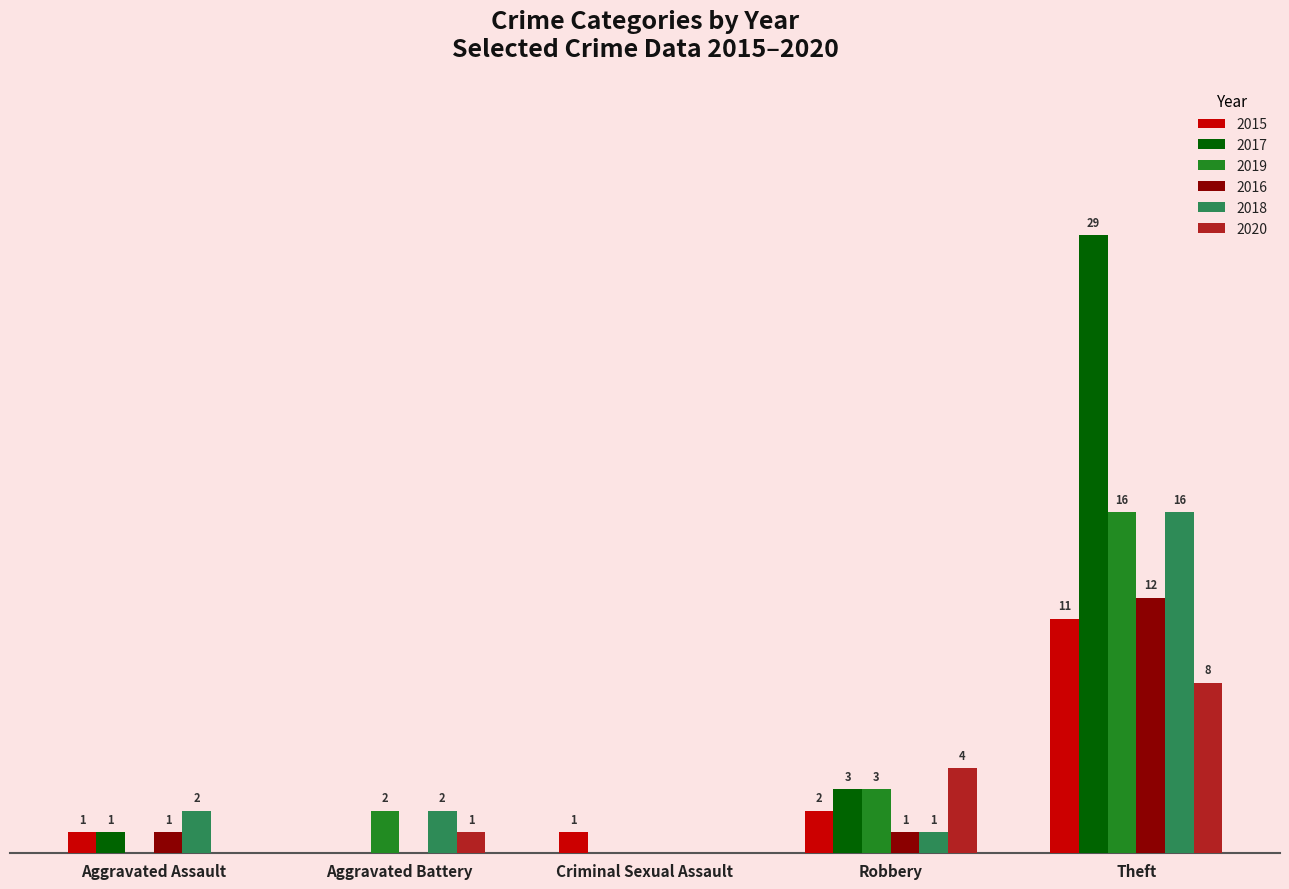

At which label is 2020 closest to 4?

Robbery